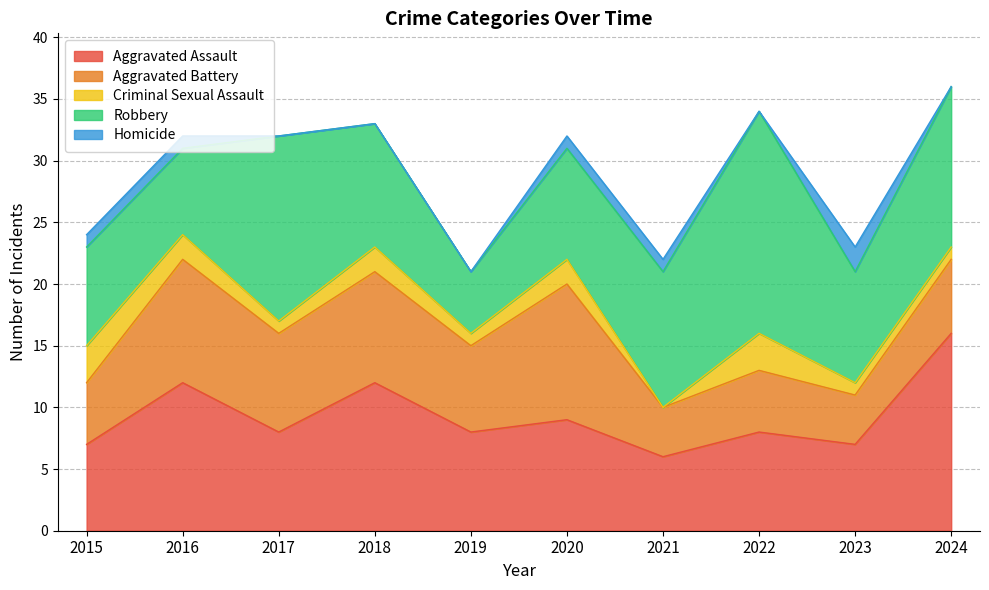

Where is Robbery nearest to the value 11?

2021